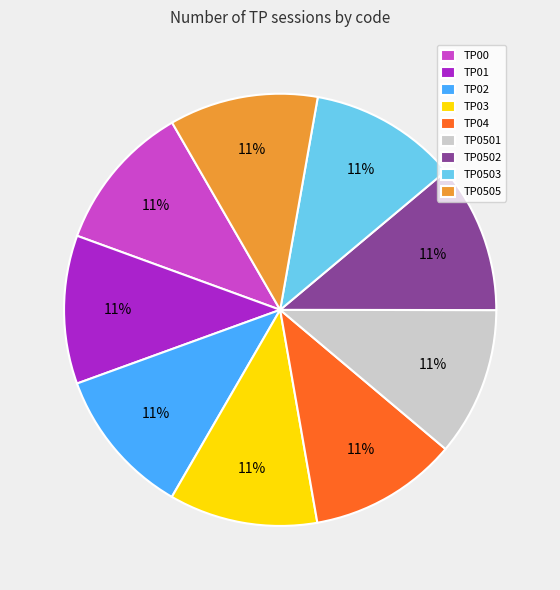

To the nearest percent, what percentage of the pie is TP02?

11%